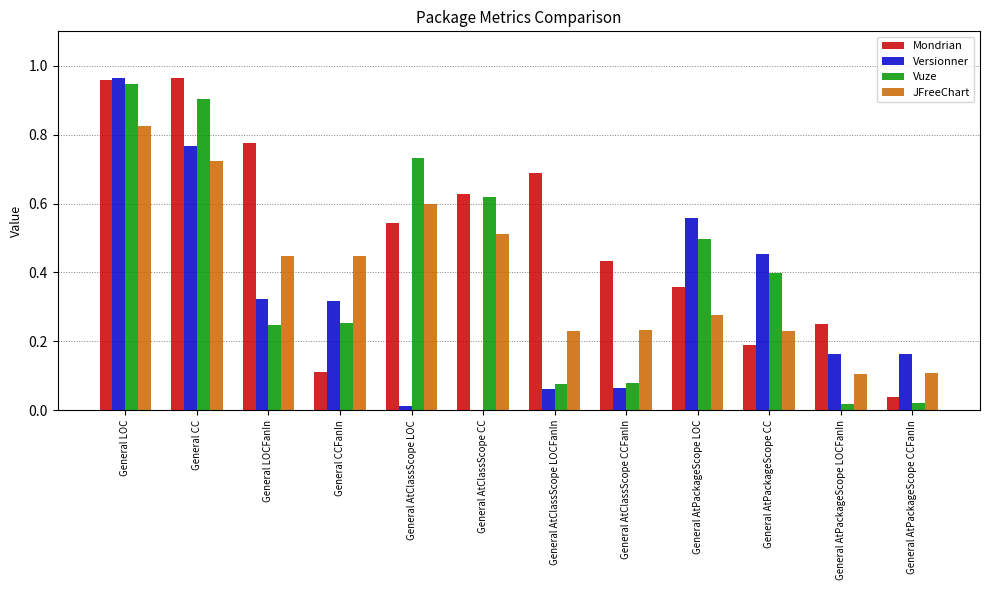

The value of JFreeChart at General AtClassScope CC is 0.2. True or false?

False